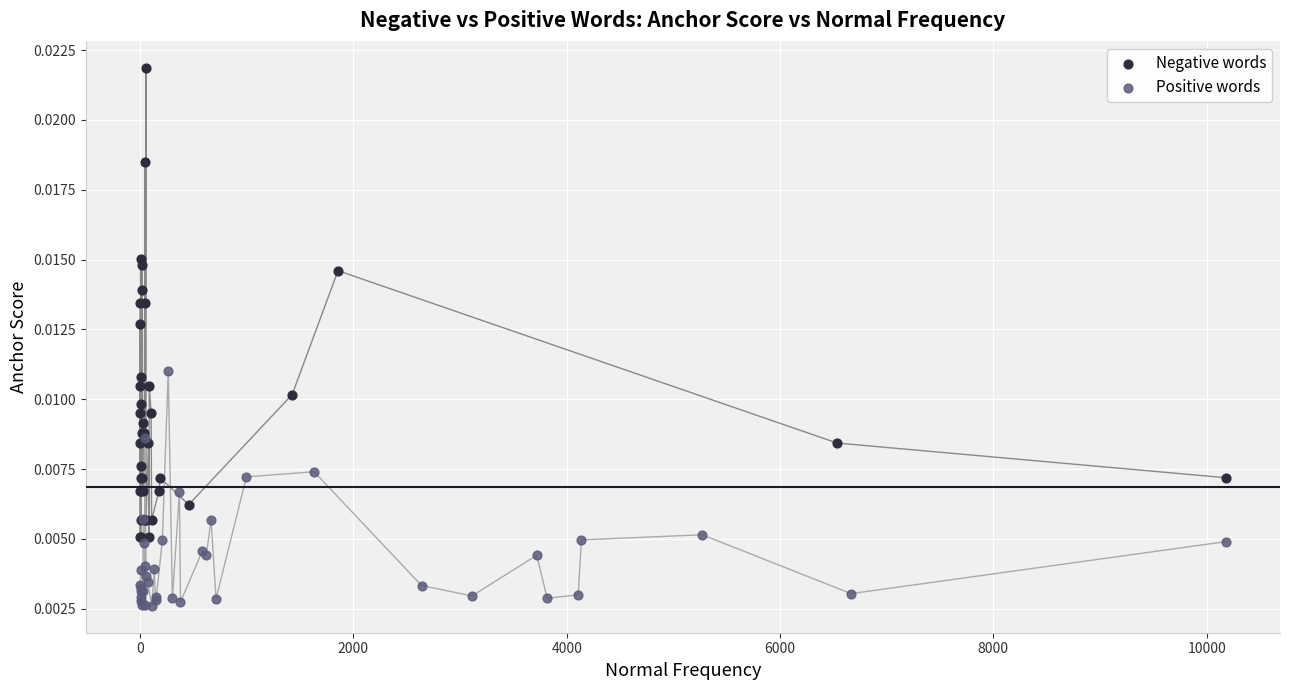

Which series contains the lowest Y value?

Positive words